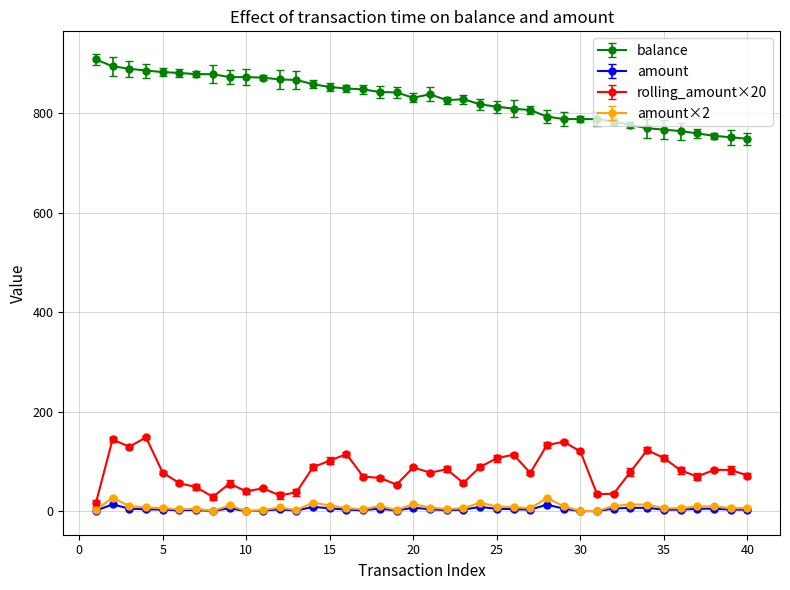

True or false: amount has more than 2 interior local peaks.

True